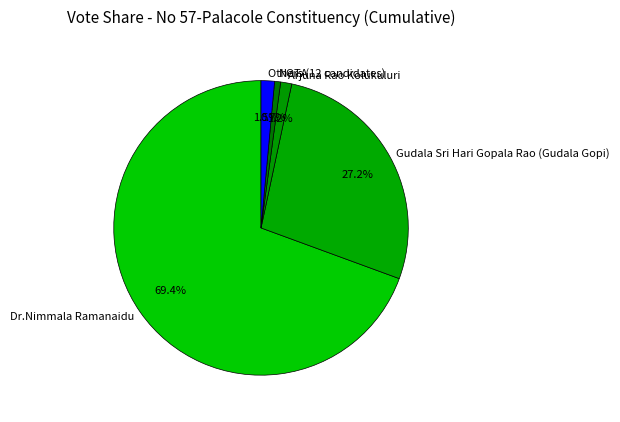

Which category has the smallest portion of the pie?

NOTA